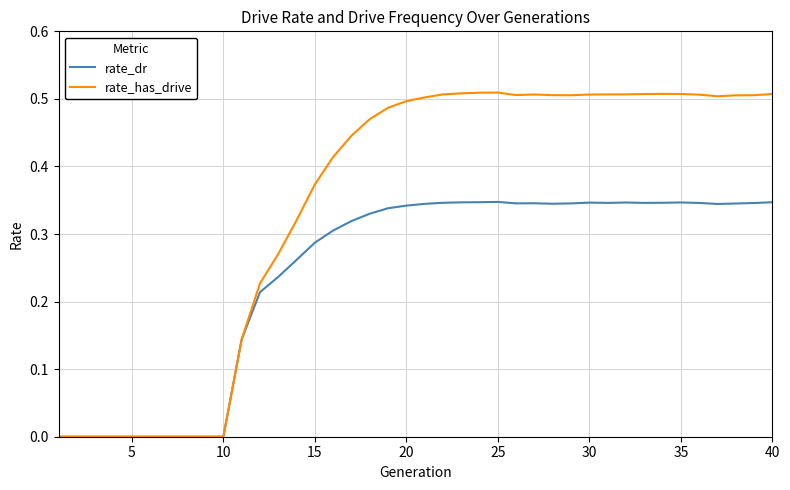

Which series has the largest total across all categories?

rate_has_drive